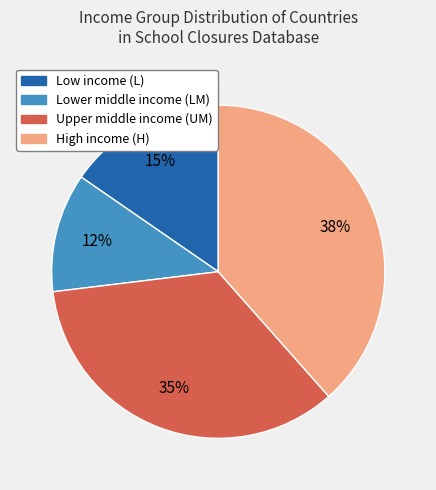

Count the number of slices in the pie.

4